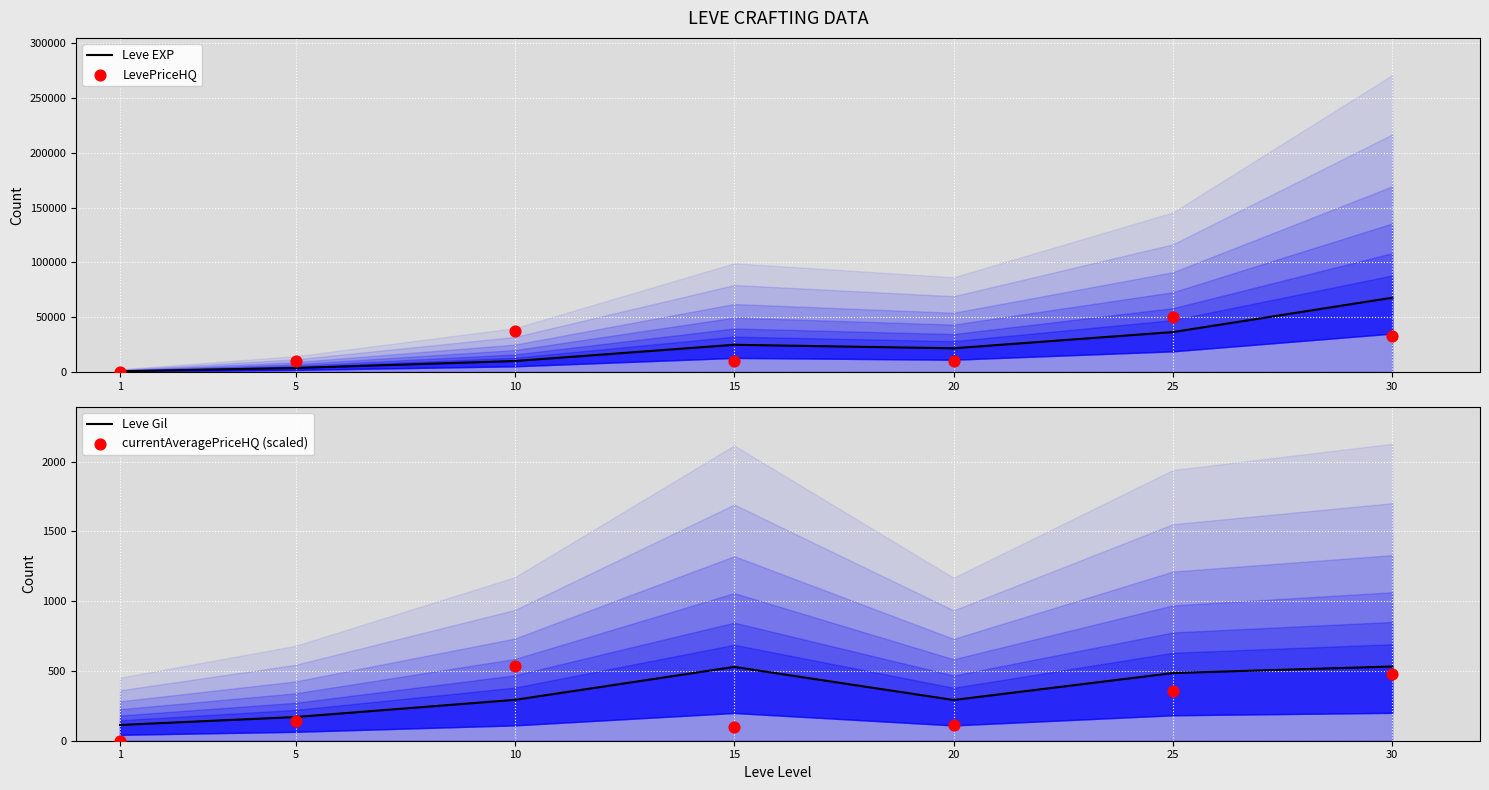

Which series contains the lowest Y value?

currentAveragePriceHQ (scaled)